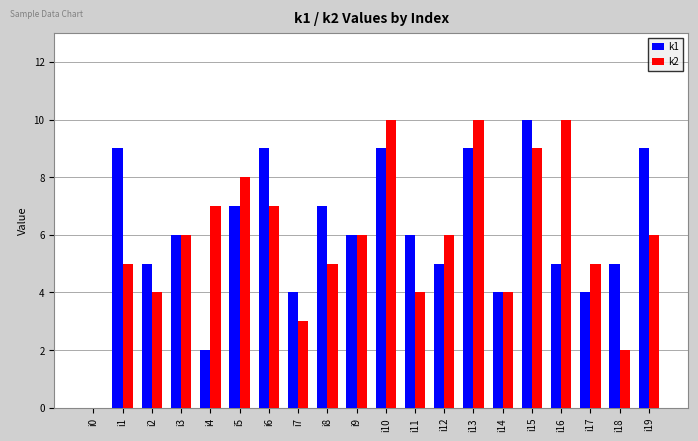

What is the sum of the k1 values at i18 and i17?

9